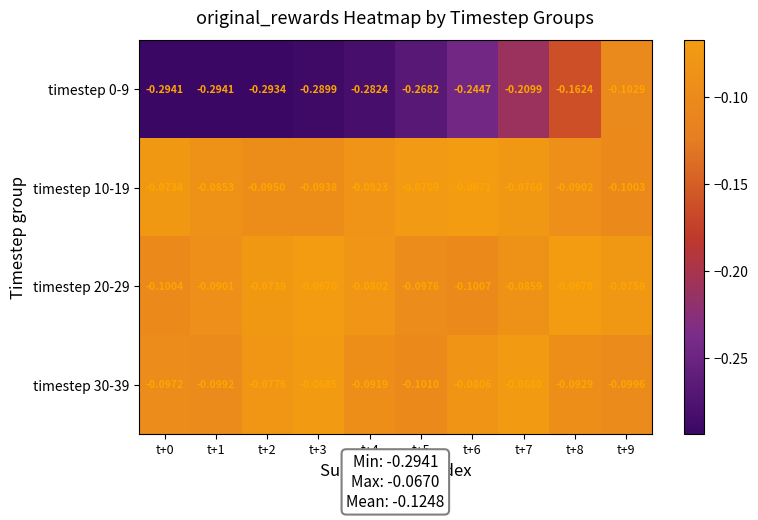

Is the value of timestep 0-9 at t+6 greater than the value of timestep 30-39 at t+3?

No